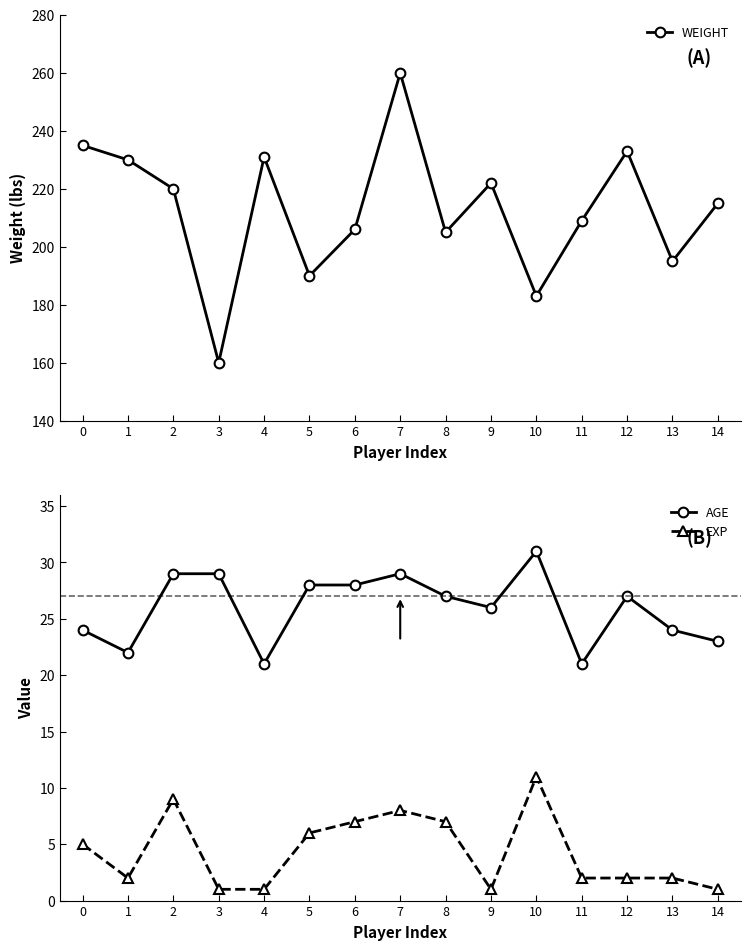

True or false: WEIGHT and EXP cross at least once.

False